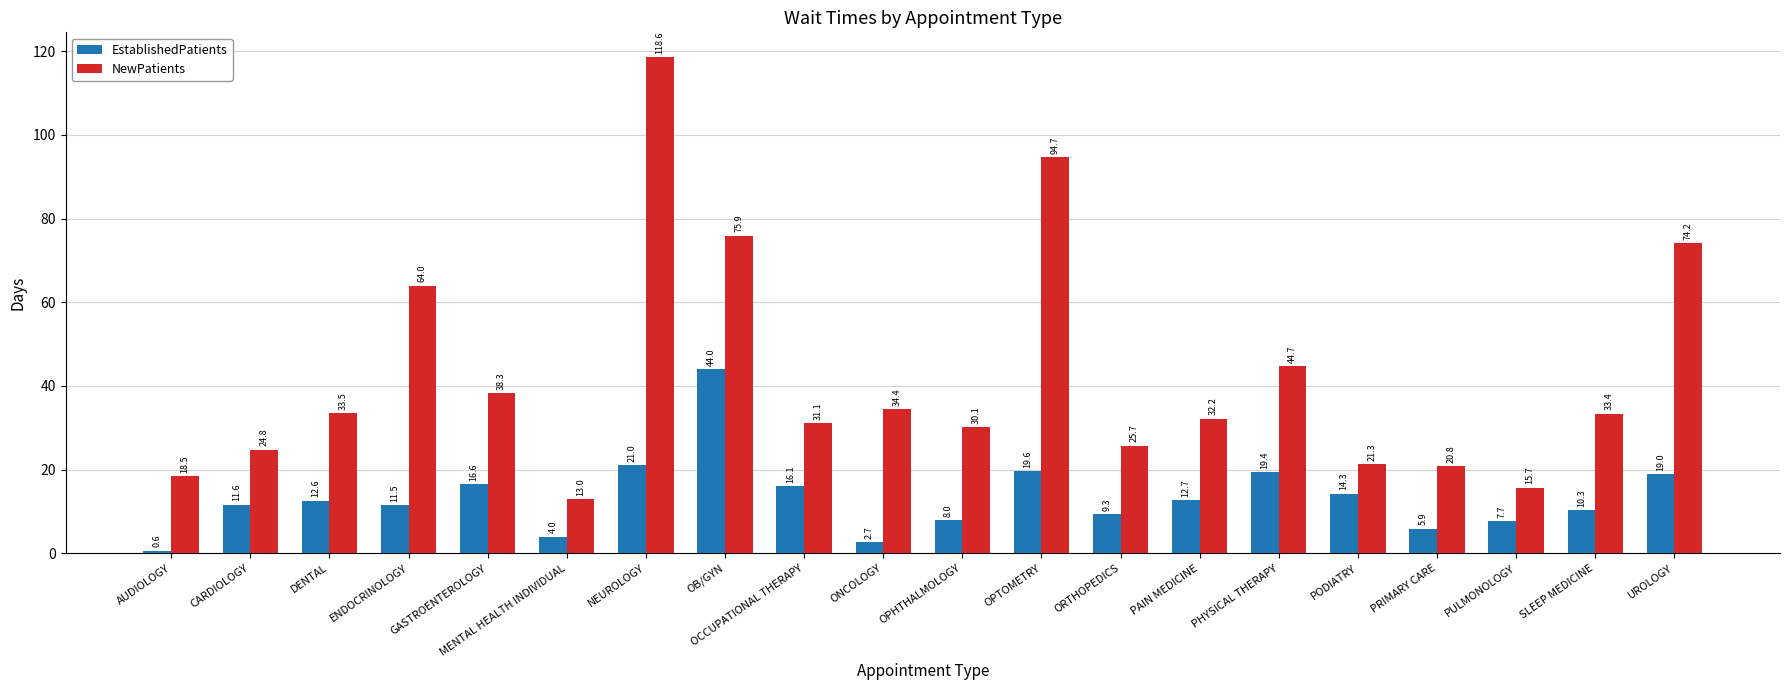

Reading left to right, transcribe all the data shown in this chart.

EstablishedPatients: 0.6	11.6	12.6	11.5	16.6	4.0	21.0	44.0	16.1	2.7	8.0	19.6	9.3	12.7	19.4	14.3	5.9	7.7	10.3	19.0
NewPatients: 18.5	24.8	33.5	64.0	38.3	13.0	118.6	75.9	31.1	34.4	30.1	94.7	25.7	32.2	44.7	21.3	20.8	15.7	33.4	74.2